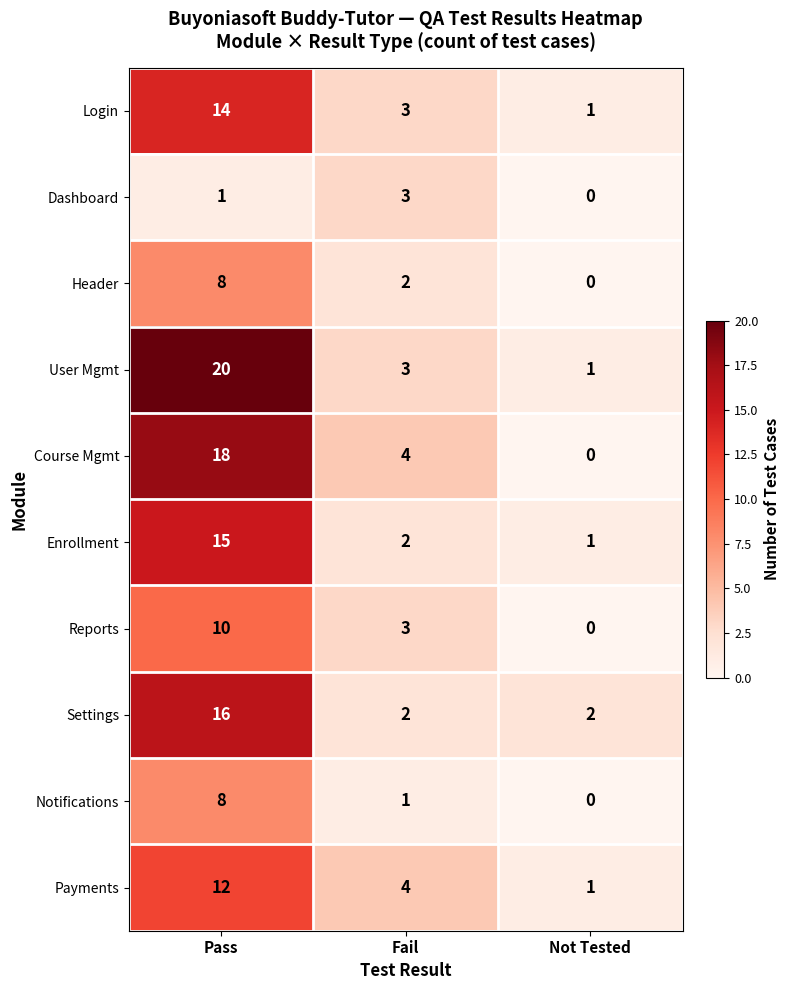

Reading right to left, transcribe all the data shown in this chart.

Login: 1	3	14
Dashboard: 0	3	1
Header: 0	2	8
User Mgmt: 1	3	20
Course Mgmt: 0	4	18
Enrollment: 1	2	15
Reports: 0	3	10
Settings: 2	2	16
Notifications: 0	1	8
Payments: 1	4	12